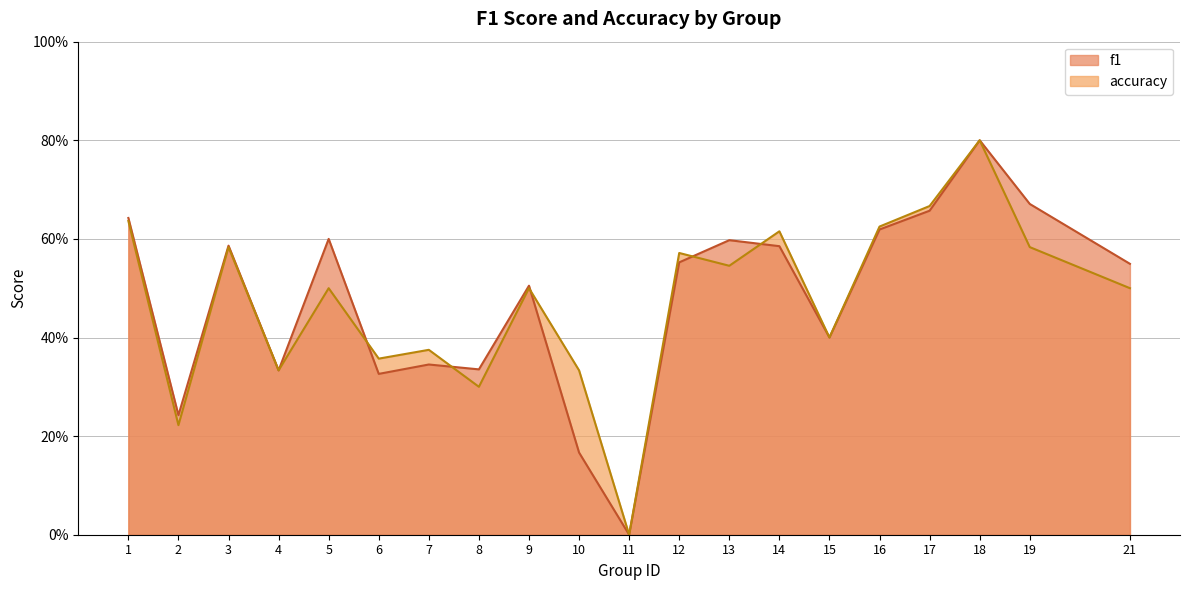

Where is the first local maximum for f1?

3